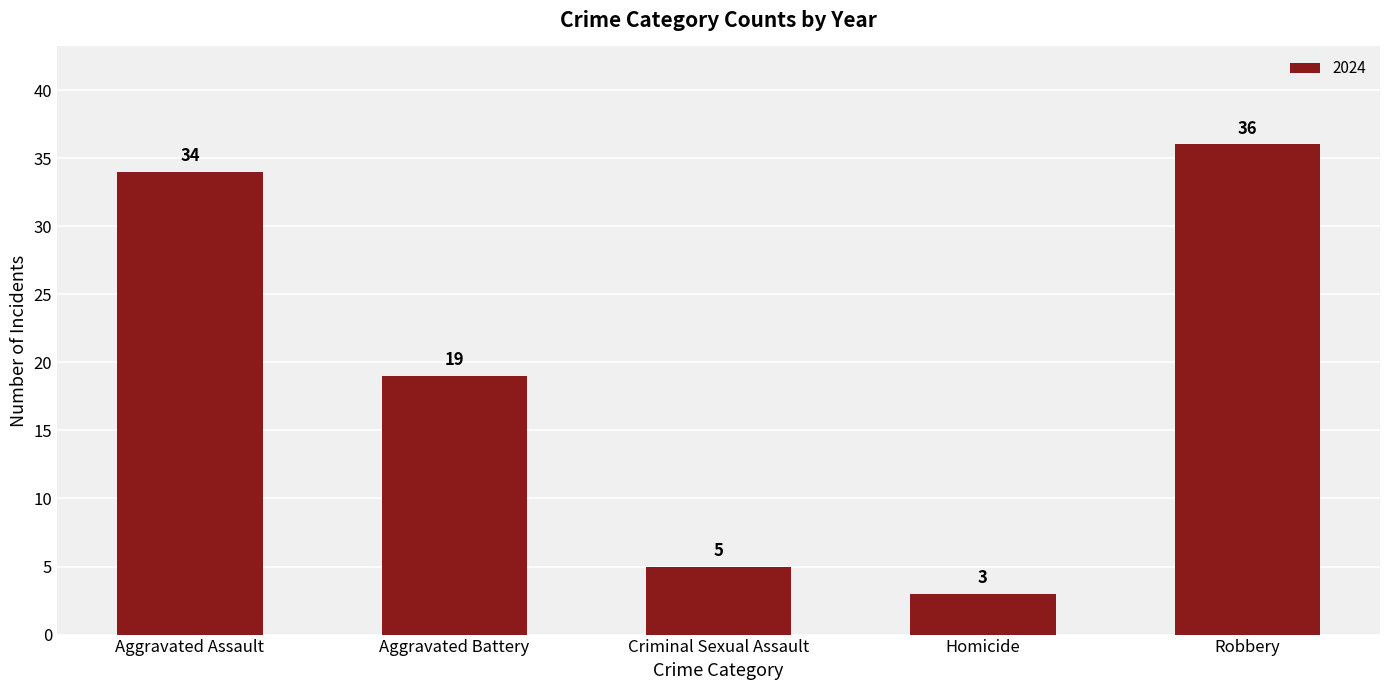

Reading left to right, what are all the values shown in this chart?

34	19	5	3	36